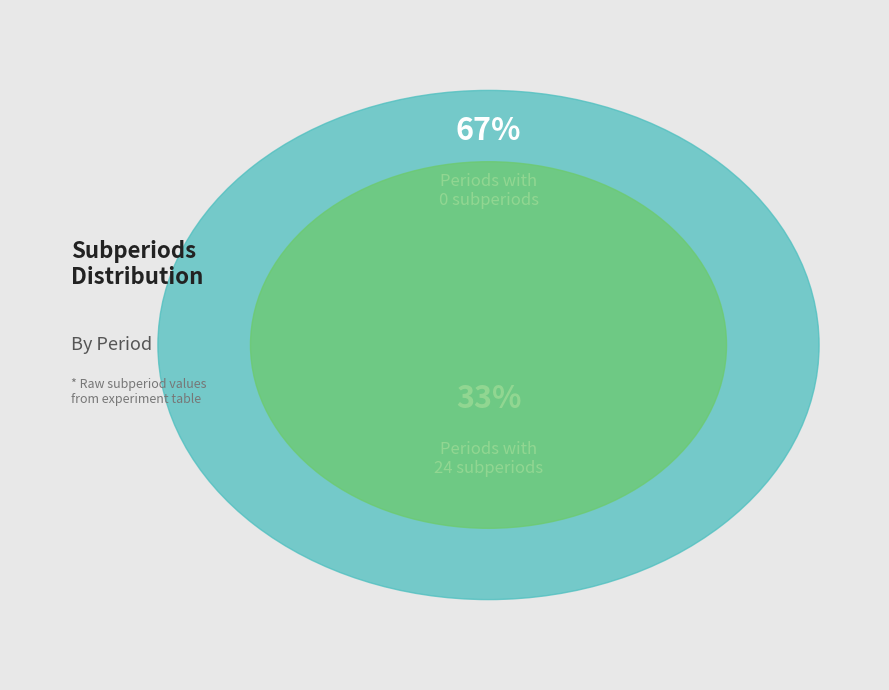

Combined, do 4 and 3 account for over 50%?

No